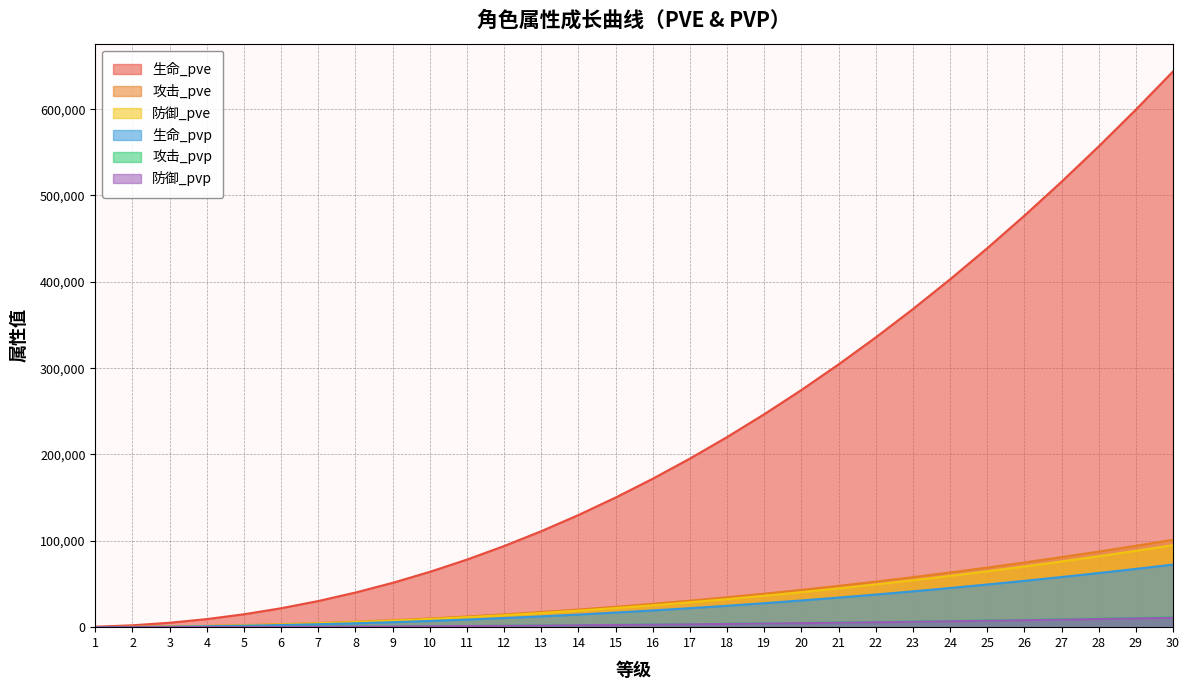

What is the difference between the 攻击_pve values at 12 and 8?

8470